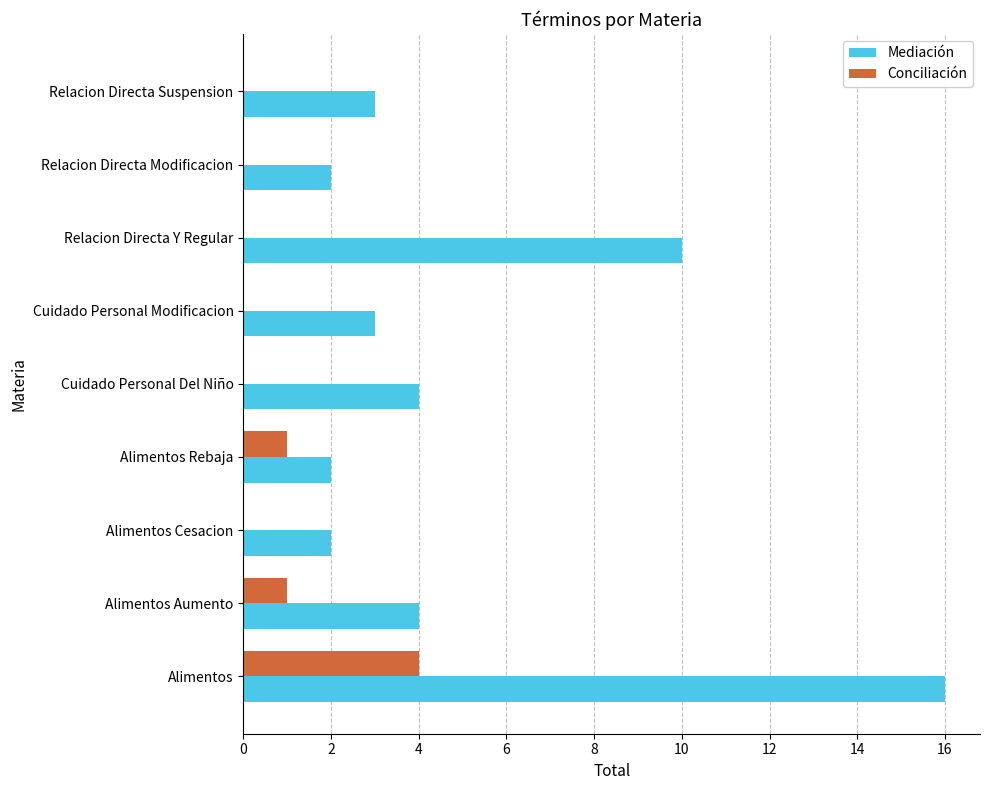

Count the number of data series in this chart.

2